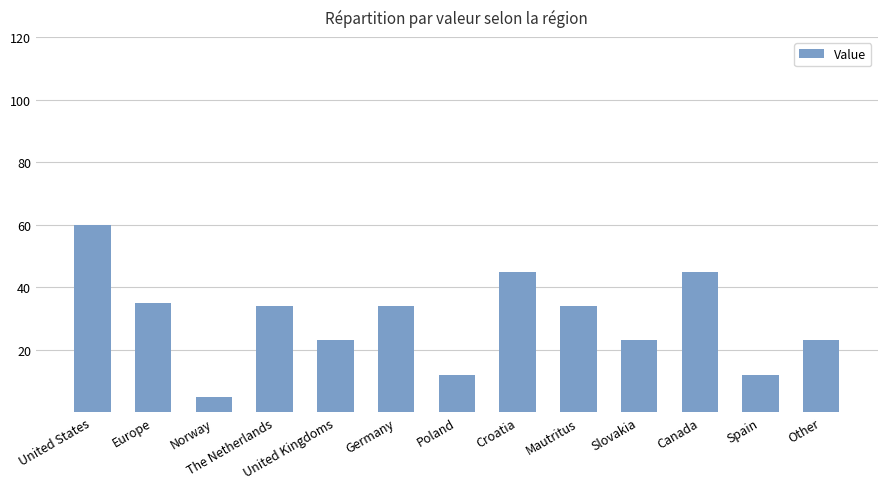

Reading right to left, list all the values displayed in this chart.

23	12	45	23	34	45	12	34	23	34	5	35	60